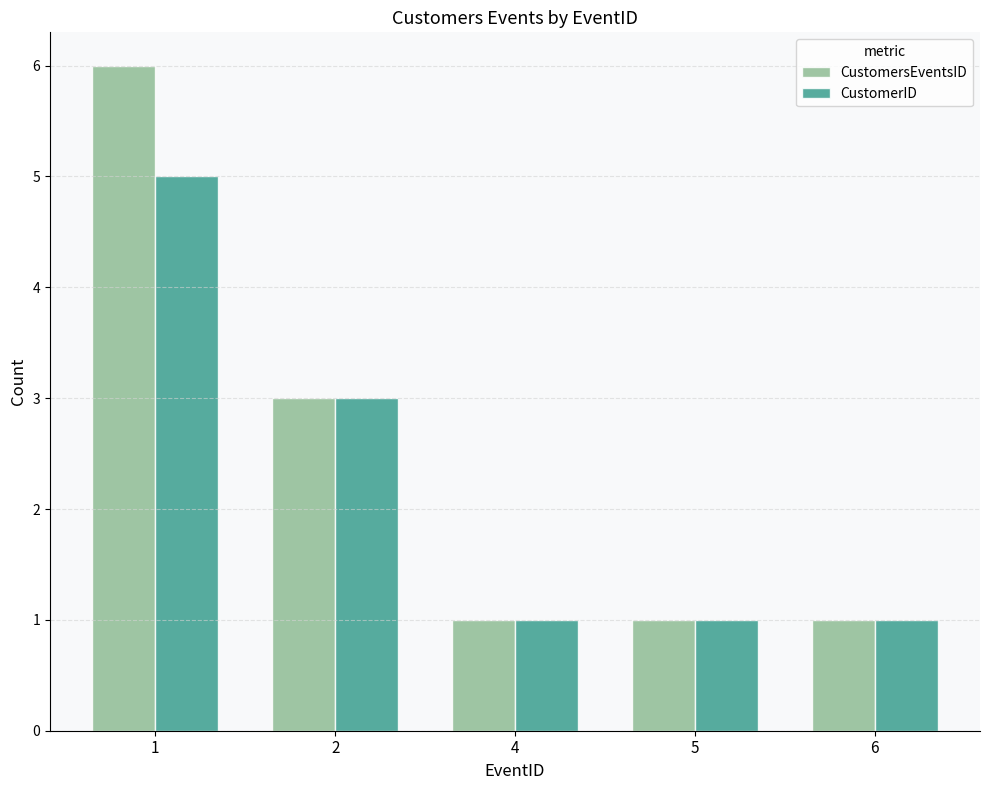

Which series changed the most between 1 and 6?

CustomersEventsID